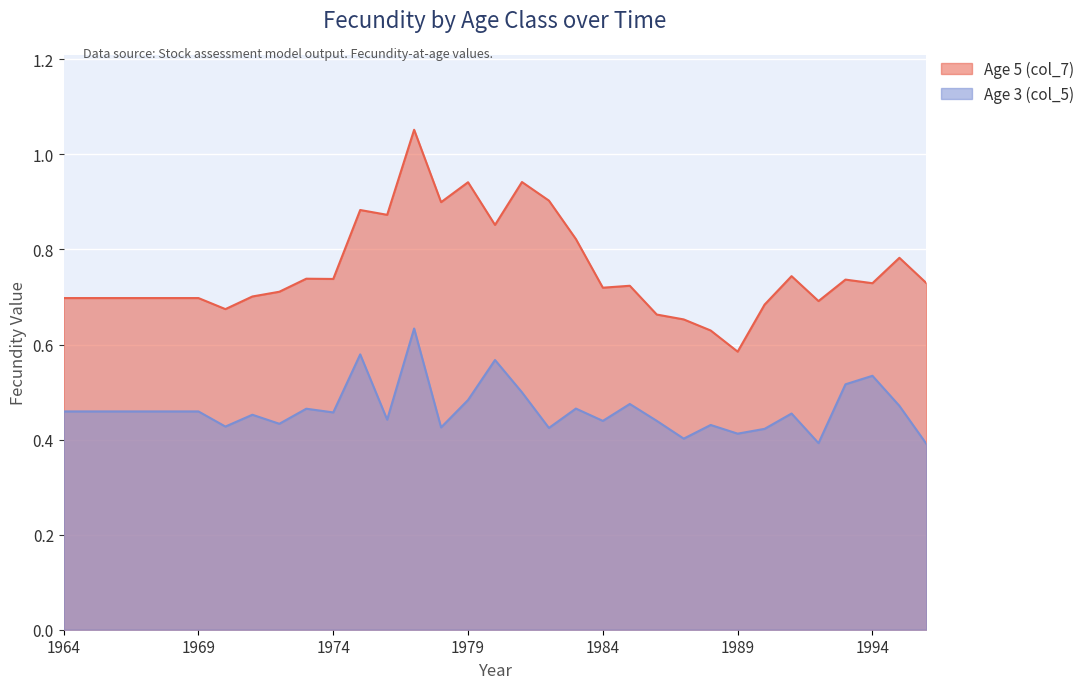

Is the value of Age 3 (col_5) at 1992 greater than the value of Age 5 (col_7) at 1981?

No